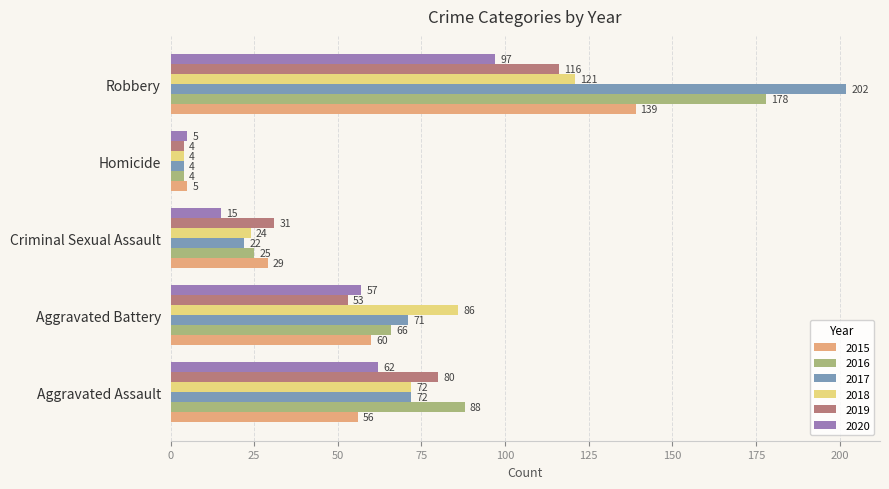

At how many categories does at least one series exceed 97?

1